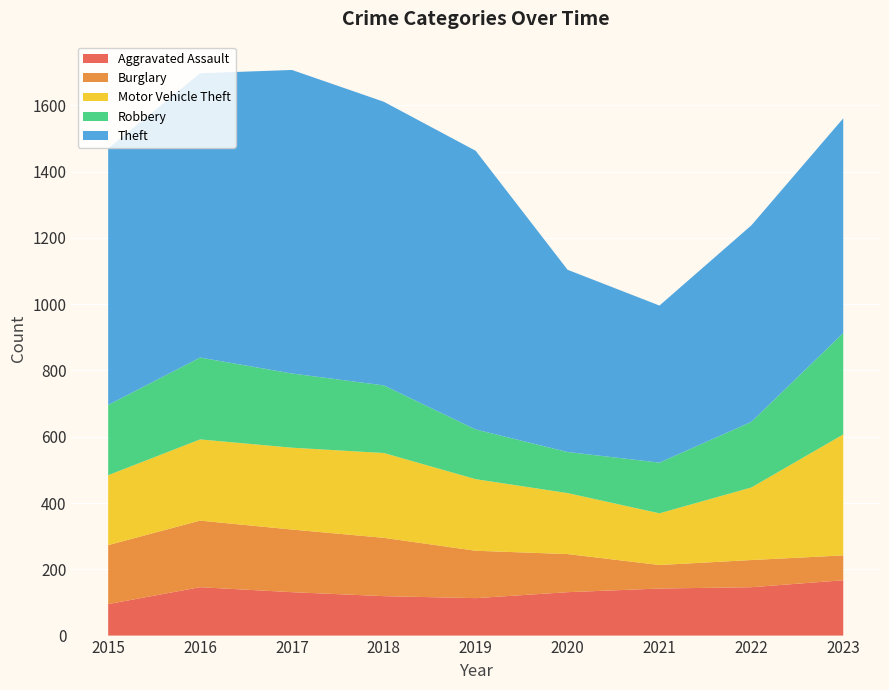

Reading left to right, what are all the values shown in this chart?

Aggravated Assault: 95	146	131	119	113	131	142	146	167
Burglary: 178	201	189	176	143	115	71	82	75
Motor Vehicle Theft: 211	245	247	256	216	184	156	219	365
Robbery: 212	247	224	204	150	124	153	198	306
Theft: 774	858	916	856	841	550	474	593	648